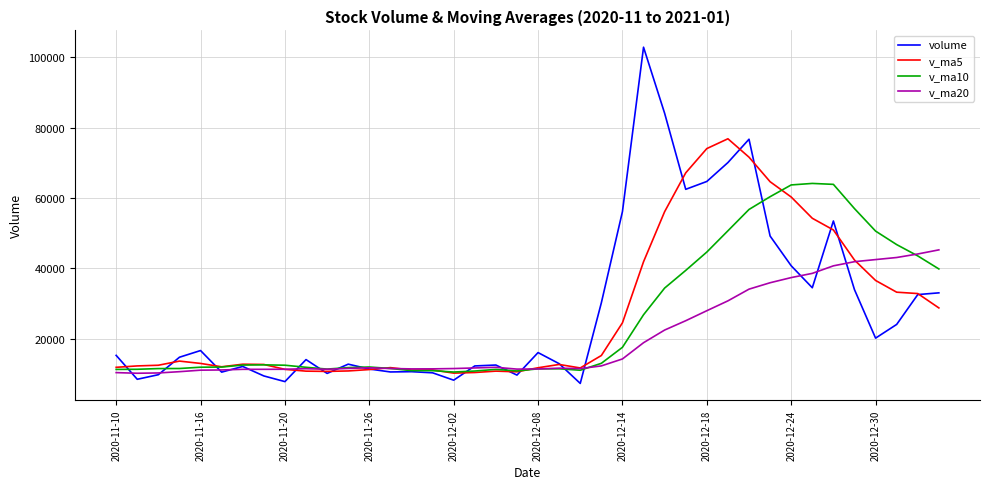

True or false: volume and v_ma20 intersect in this chart.

True